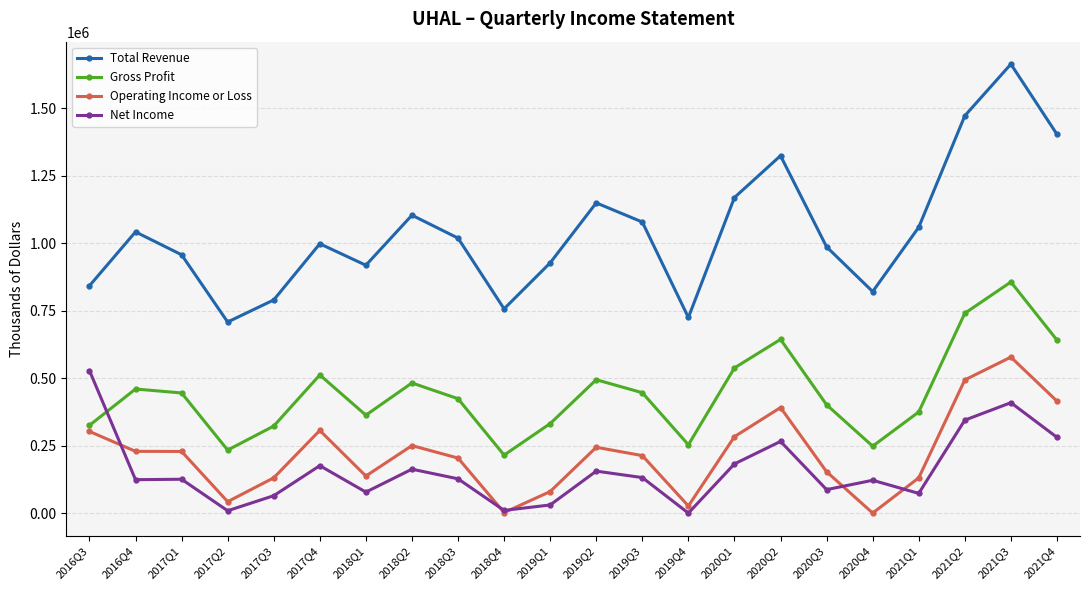

Is it true that Gross Profit equals 248700 at 2020Q4?

True